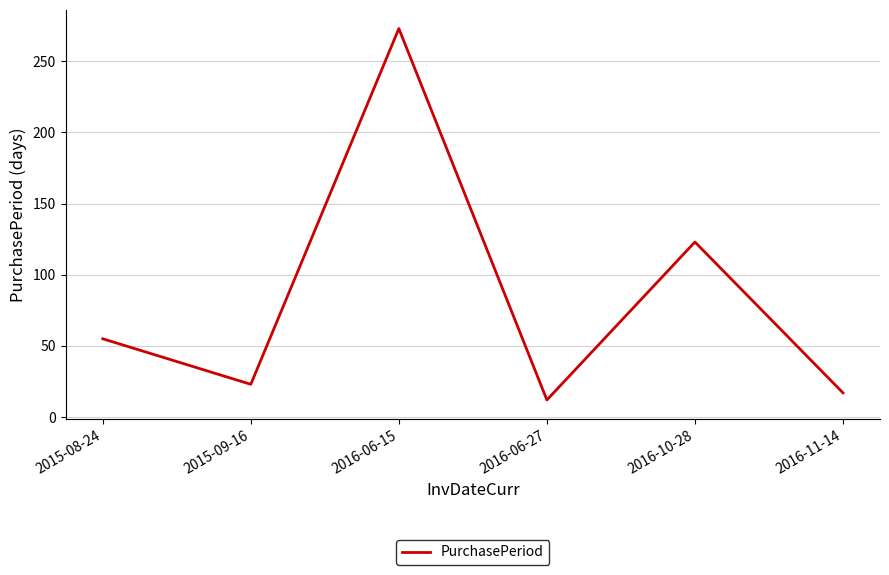

Reading left to right, list all the values displayed in this chart.

2015-08-24=55	2015-09-16=23	2016-06-15=273	2016-06-27=12	2016-10-28=123	2016-11-14=17